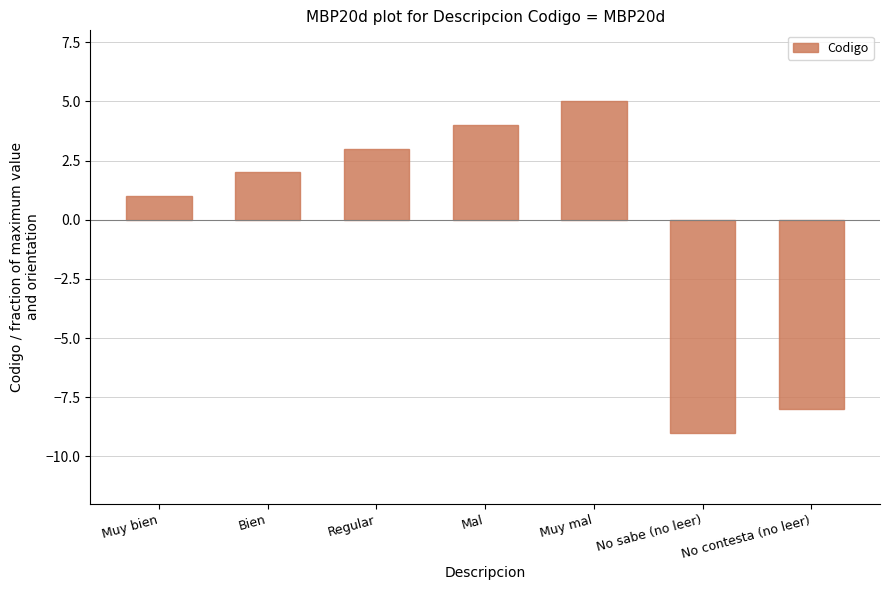

How many distinct data groups are displayed?

1